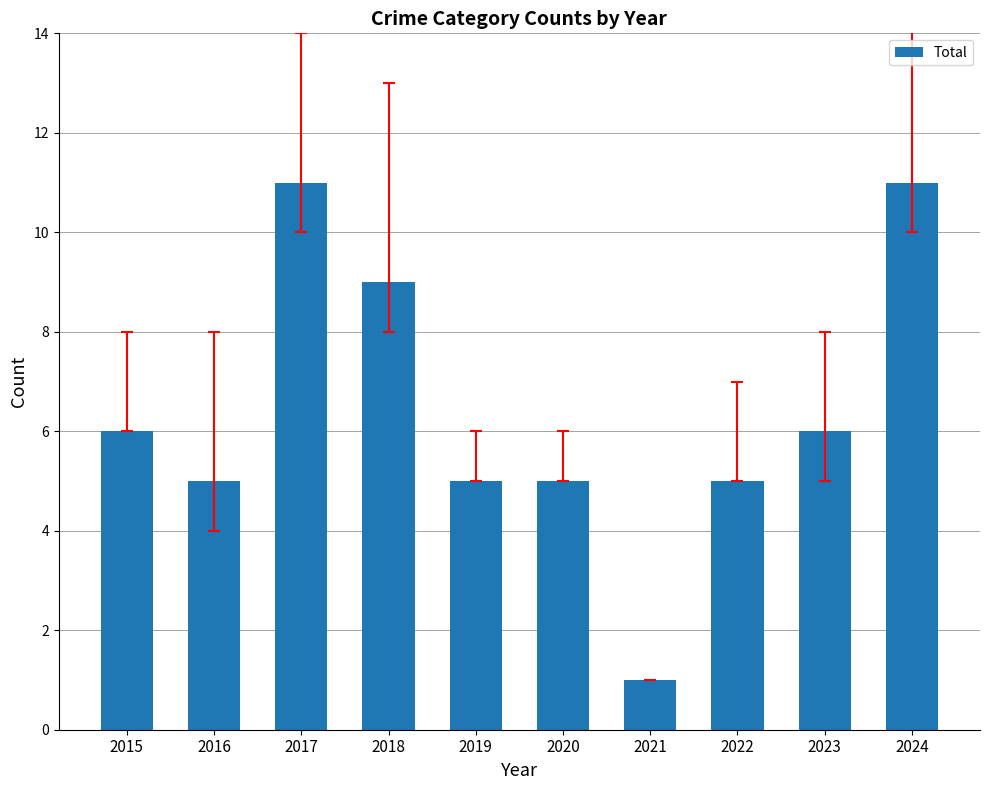

Is it true that the value at 2015 is 6?

True